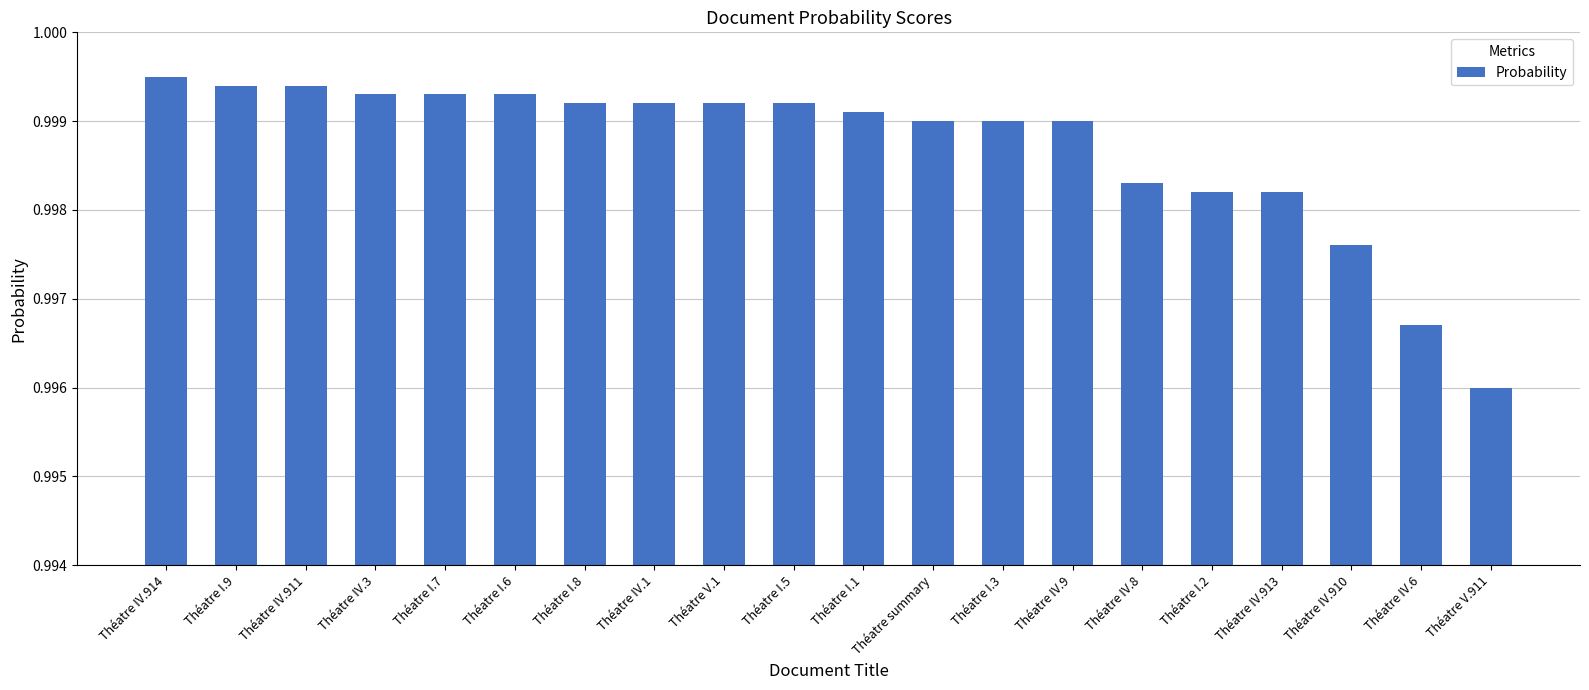

Which has a higher value, Théatre I.2 or Théatre I.5?

Théatre I.5